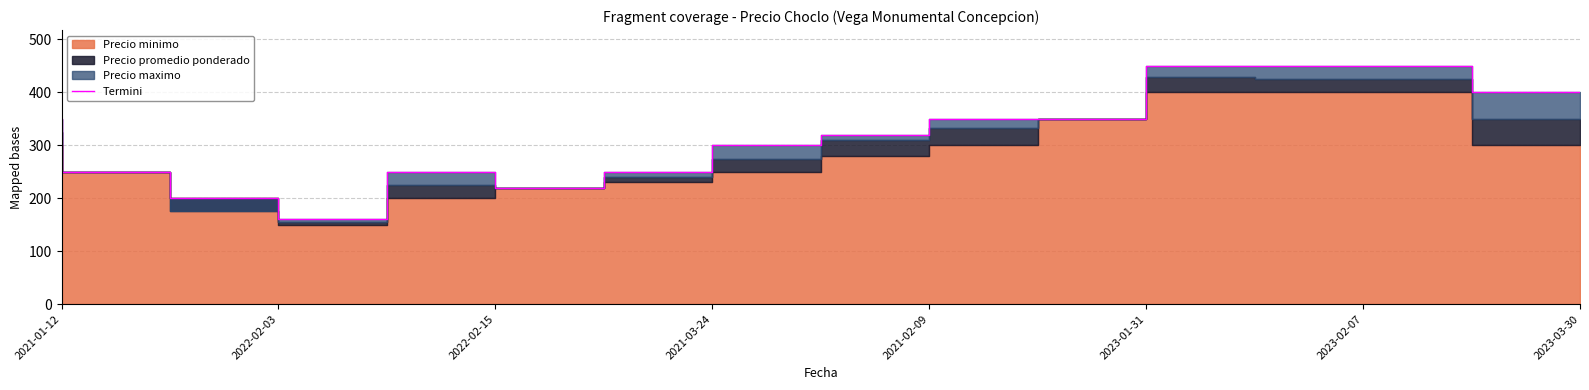

What is the greatest value displayed?

450